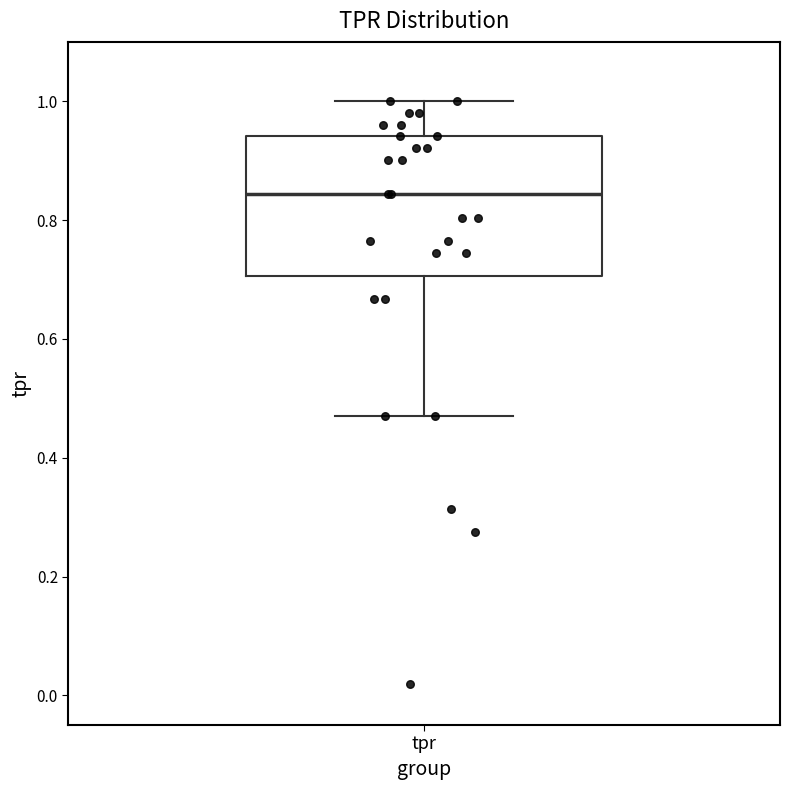

Transcribe this box plot: give where the median line is, the range the box spans, and where the two whiskers end, as read against the y-axis. The values are not printed on the chart, so give them approximately, as read against the axis.

median 0.84, box 0.70 to 0.94, whiskers 0.48 to 1.00